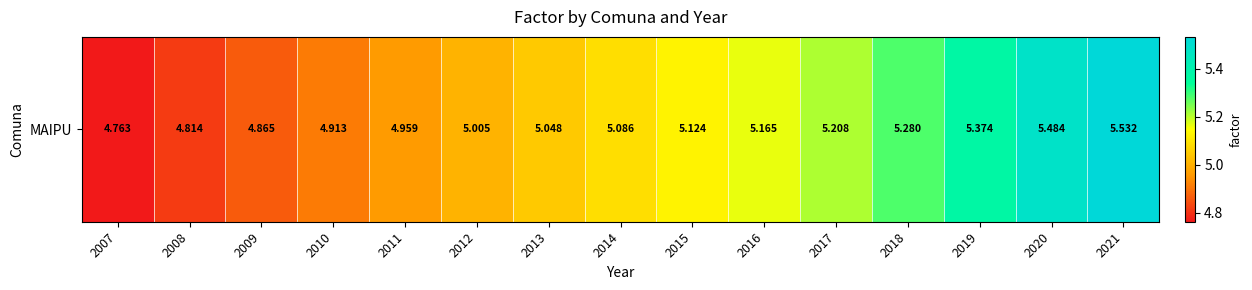

What is the average value?

5.1